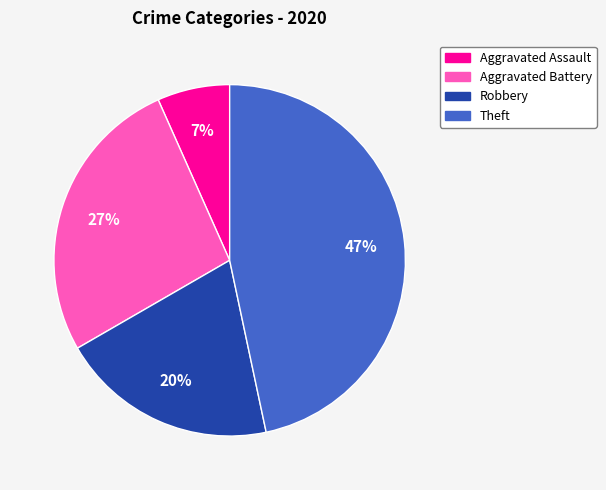

To the nearest percent, what percentage of the pie is Robbery?

20%